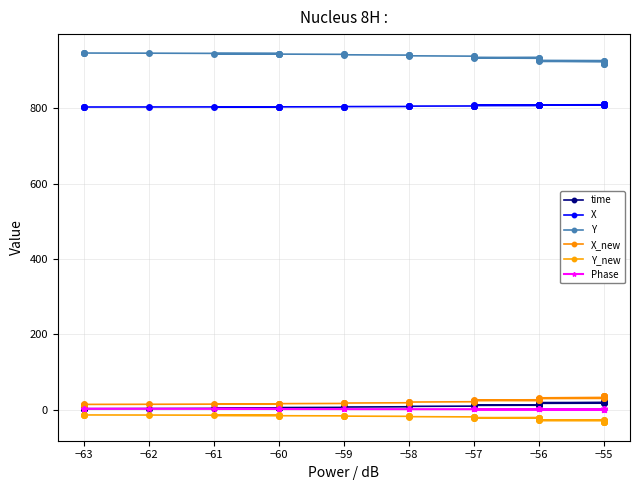

True or false: X_new and Y_new cross at least once.

False